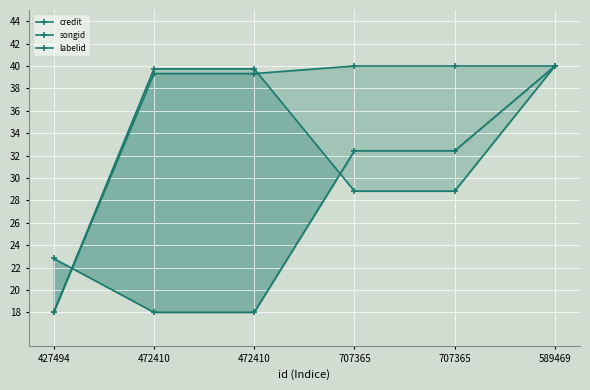

At which label is labelid closest to 29?

707365